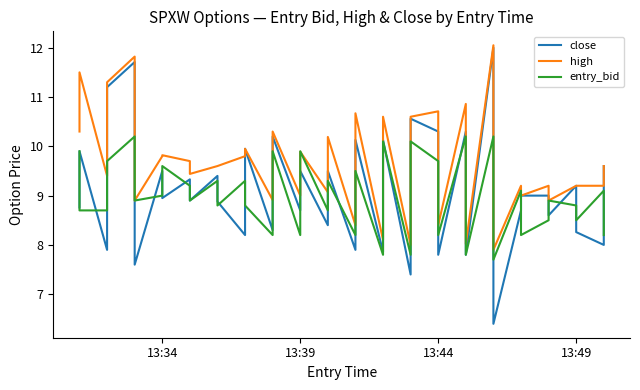

What are all the series names shown in the legend?

close, high, entry_bid